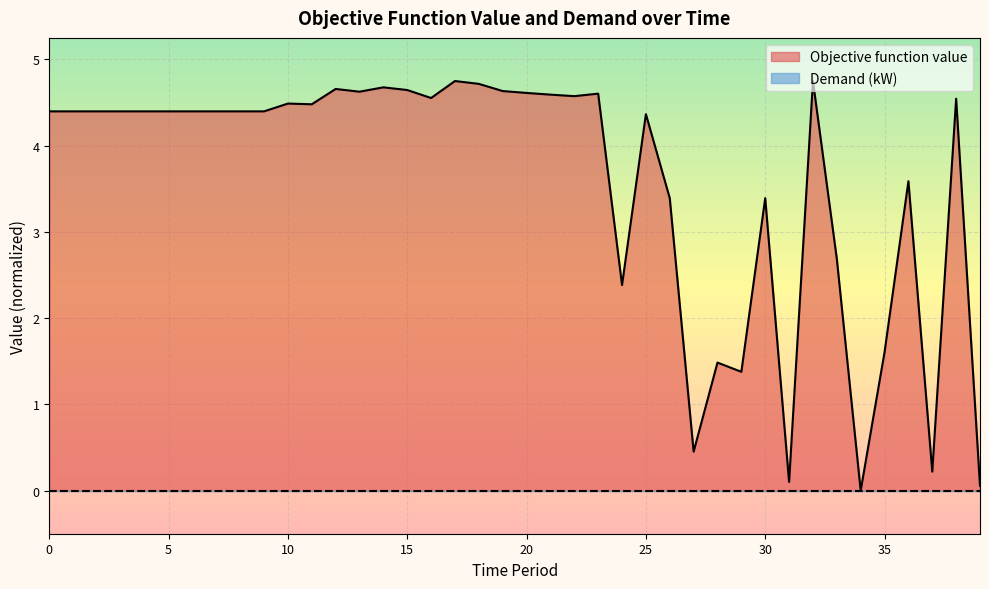

How many categories are shown in the chart?

40